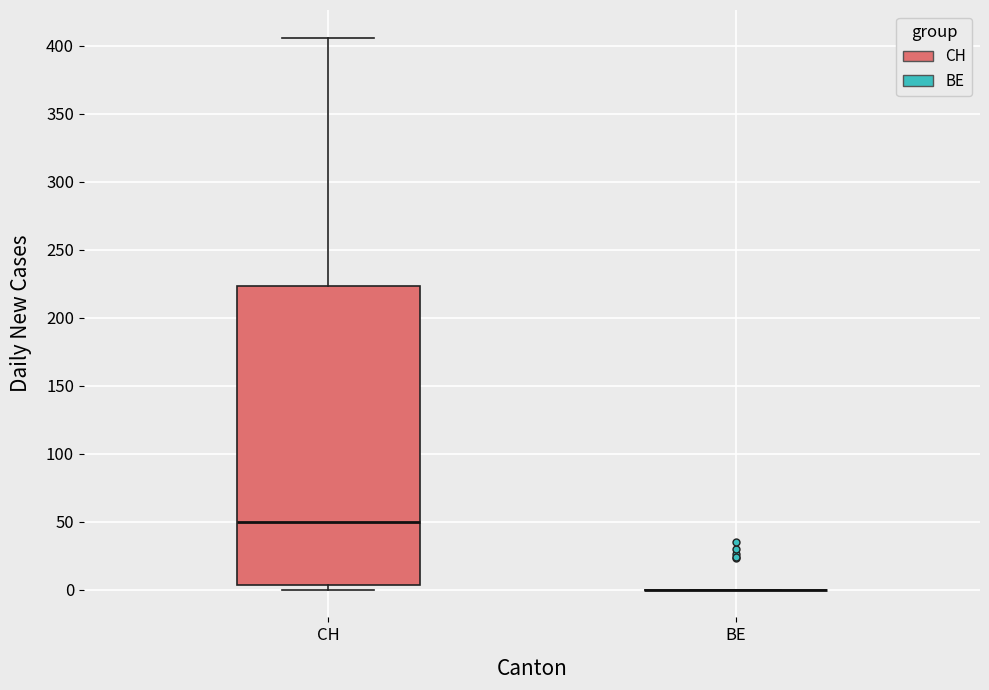

Comparing the boxes themselves (not the whiskers), which one is the tallest?

CH